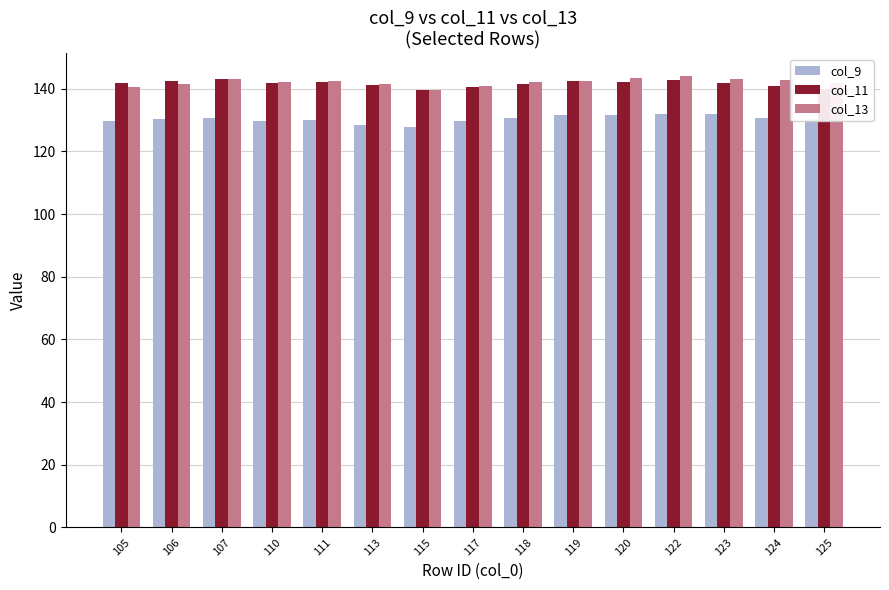

What is the lowest value of the col_13 series?

139.7